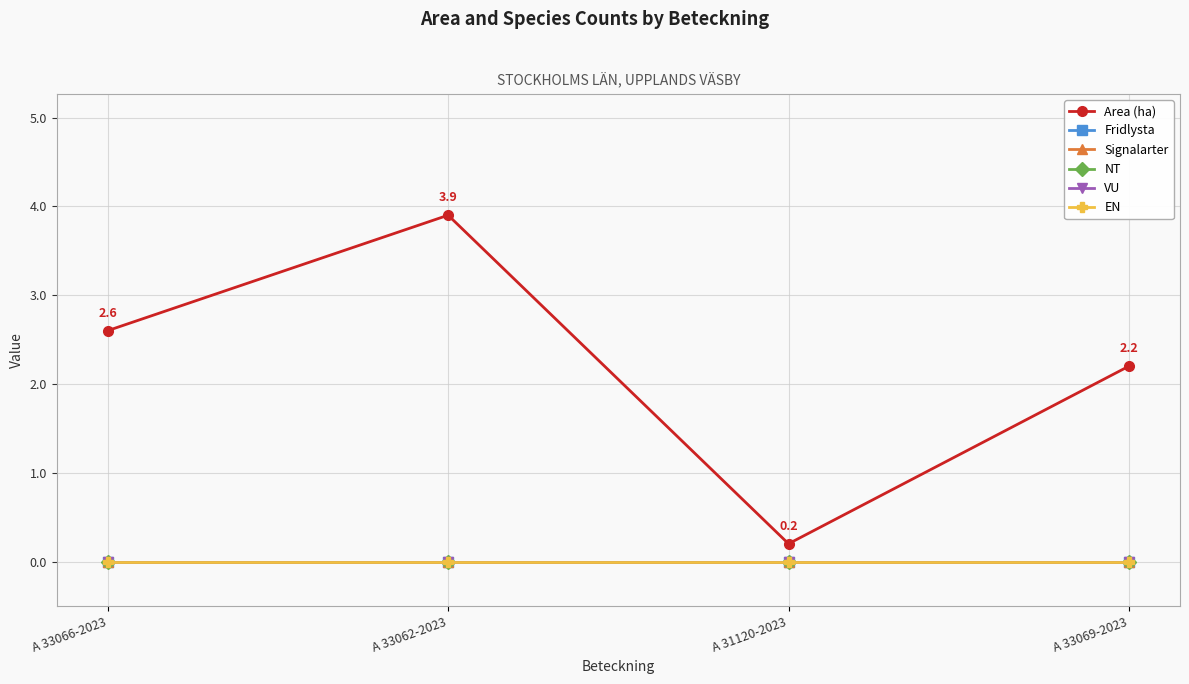

At which category does the chart reach its minimum across all series?

A 33066-2023